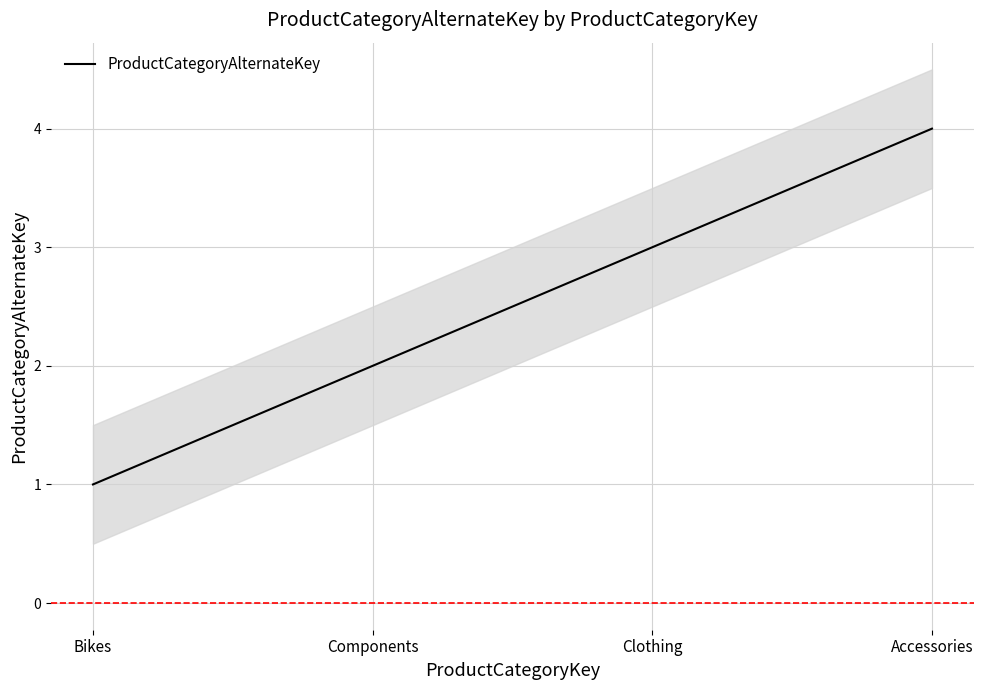

Rank the categories by value from lowest to highest.

Bikes, Components, Clothing, Accessories